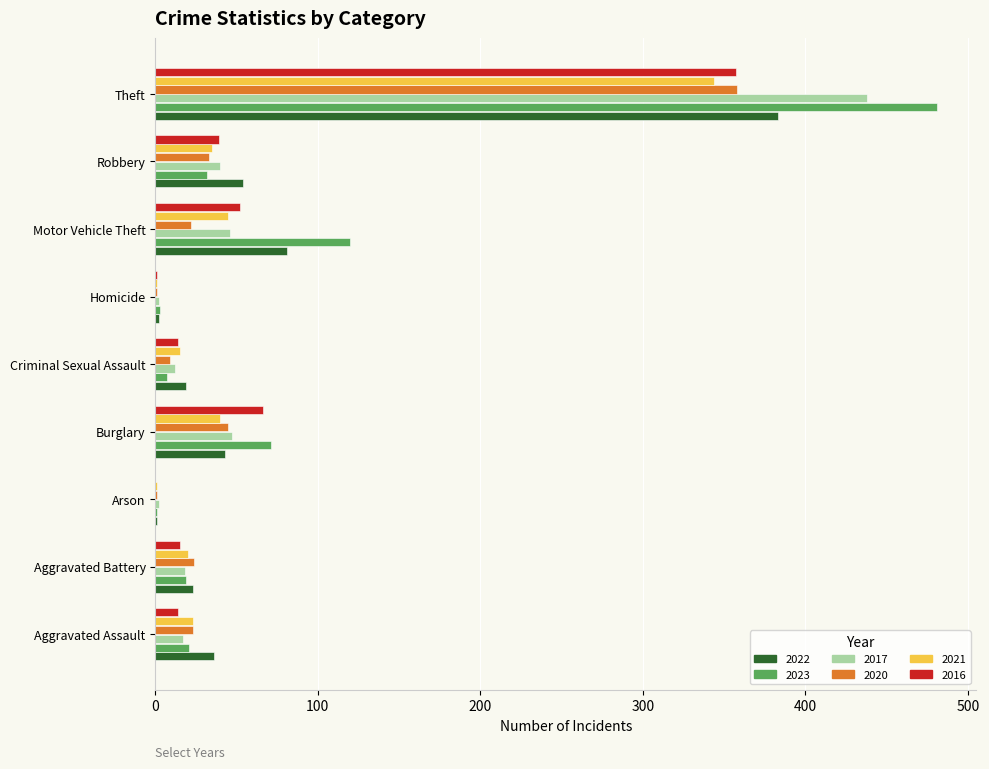

What is the total value across all series at Motor Vehicle Theft?

366